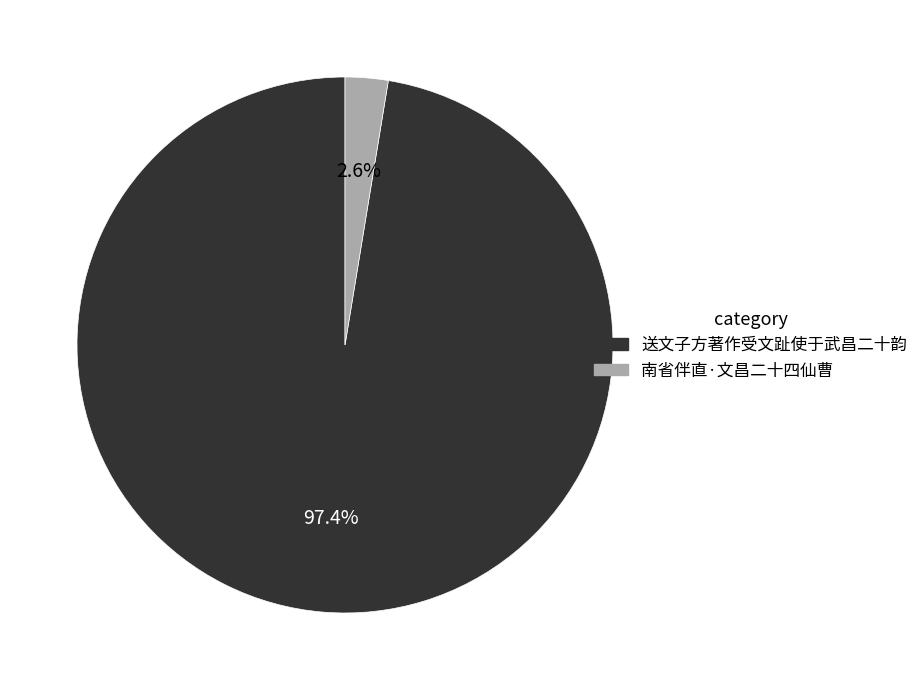

What percentage is the 送文子方著作受文趾使于武昌二十韵 slice, to the nearest percent?

97%